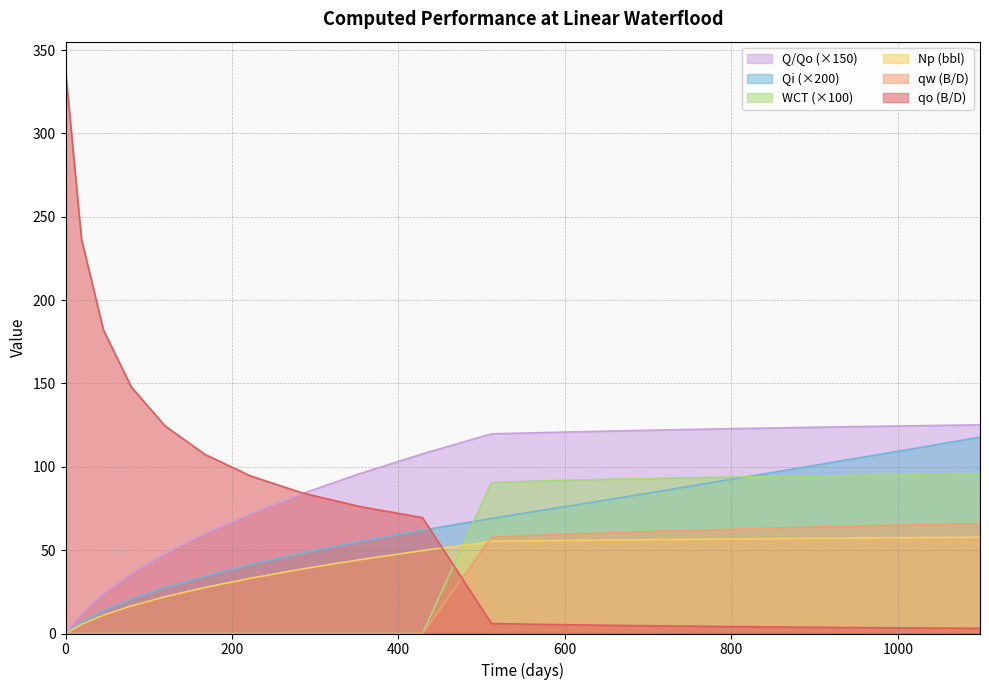

Where does the qw series first go above 57?

511.8